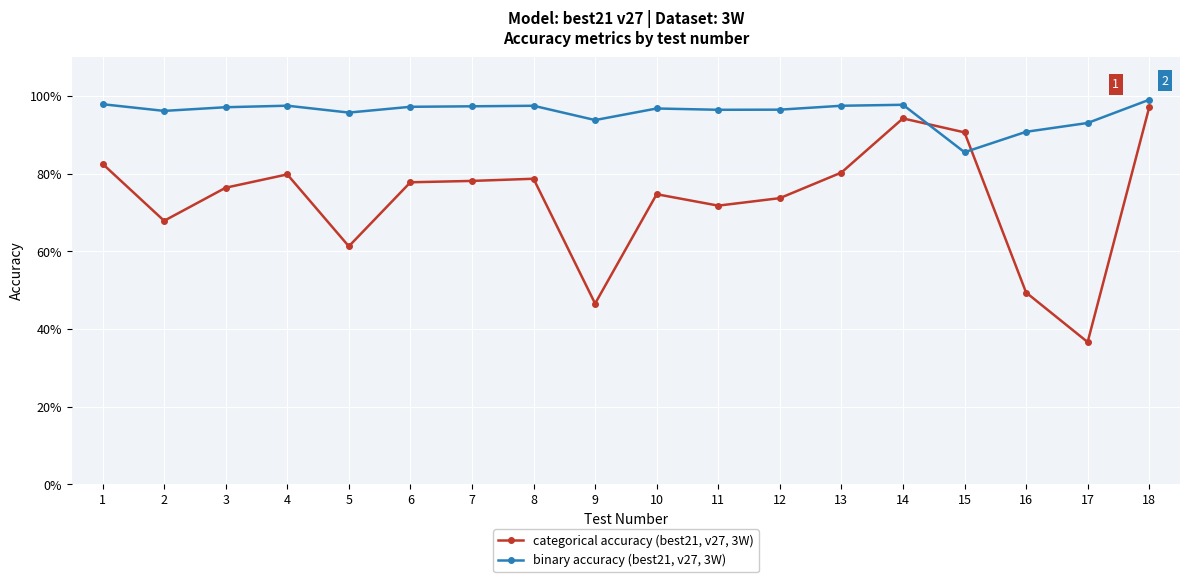

Which series has the largest range (max minus min)?

categorical accuracy (best21, v27, 3W)